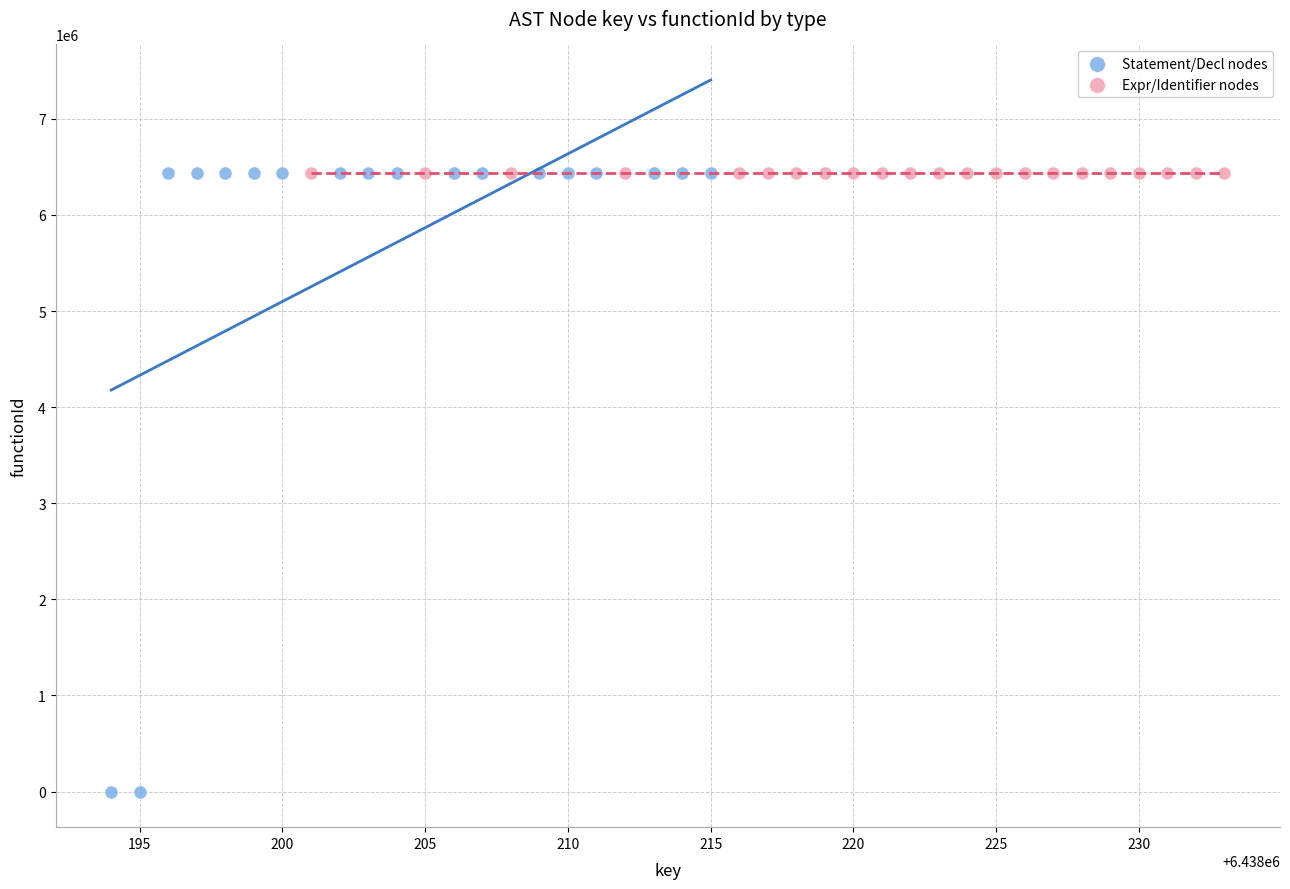

Which series reaches the minimum Y coordinate?

Statement/Decl nodes